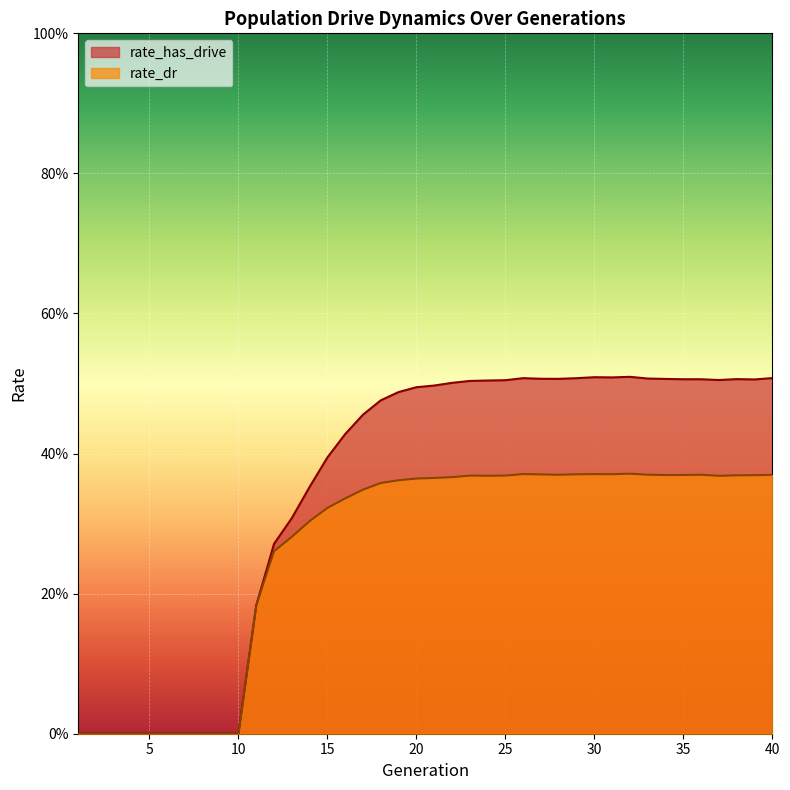

What is the sum of all rate_has_drive values?

14.0